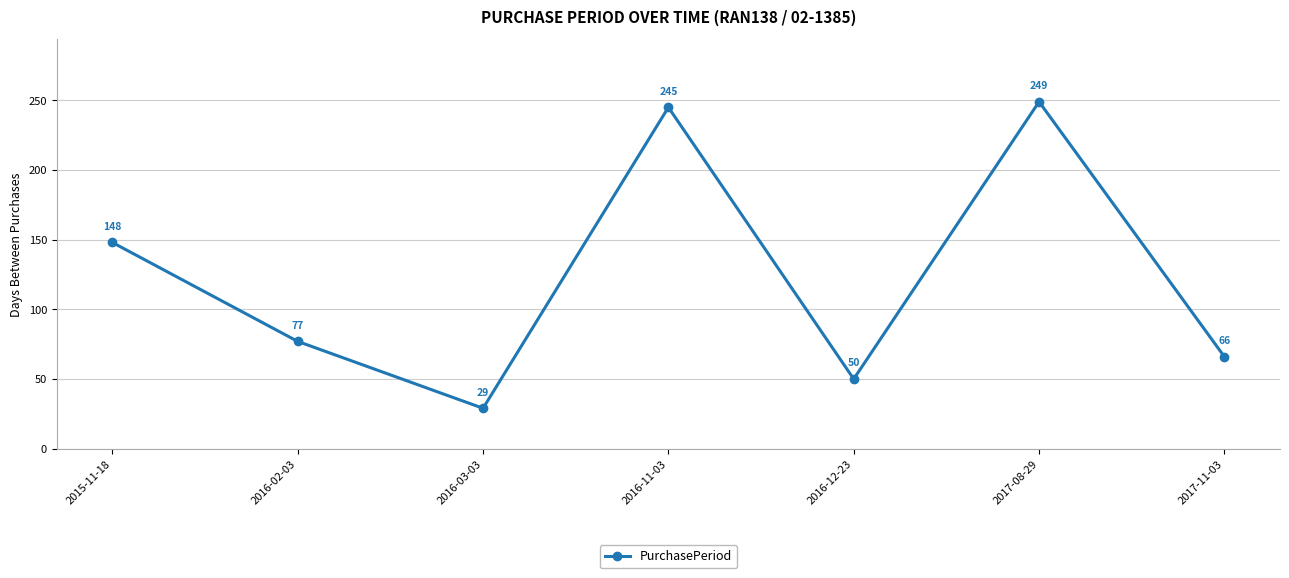

What is the difference between the values at 2016-11-03 and 2016-03-03?

216